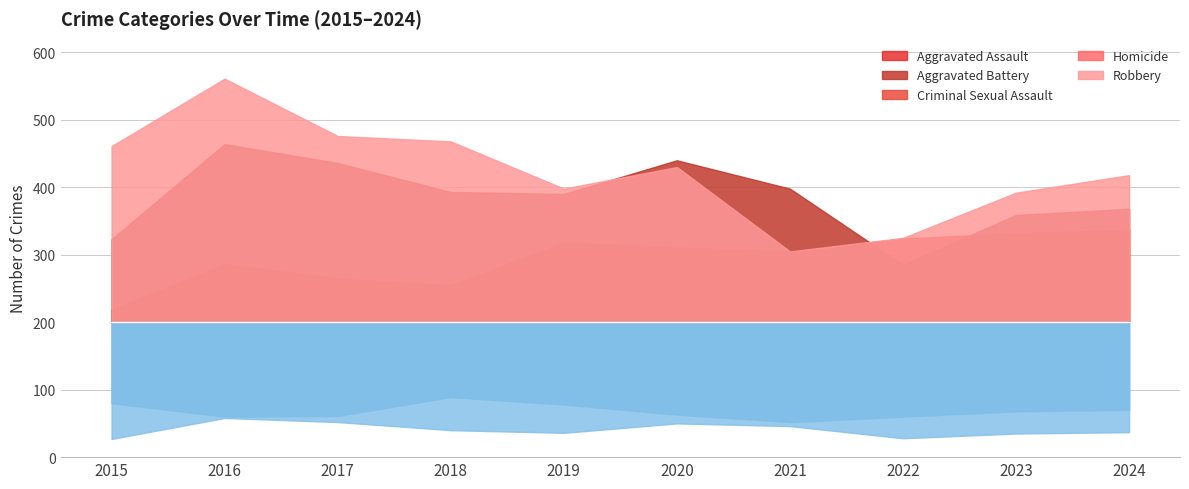

Where is the first local maximum for Homicide?

2016